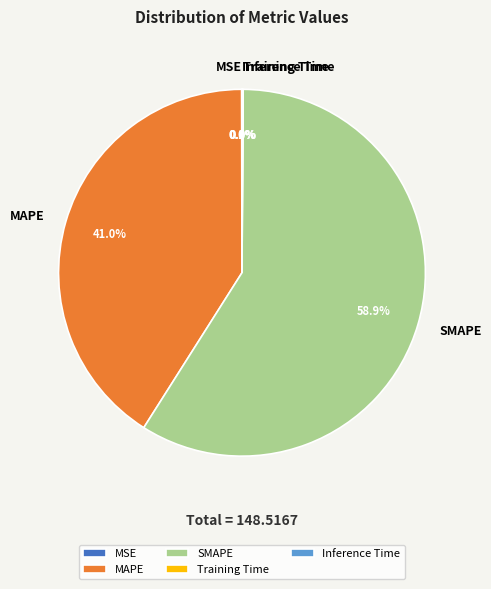

Approximately how many times larger is the value at SMAPE compared to MAPE?

1.4